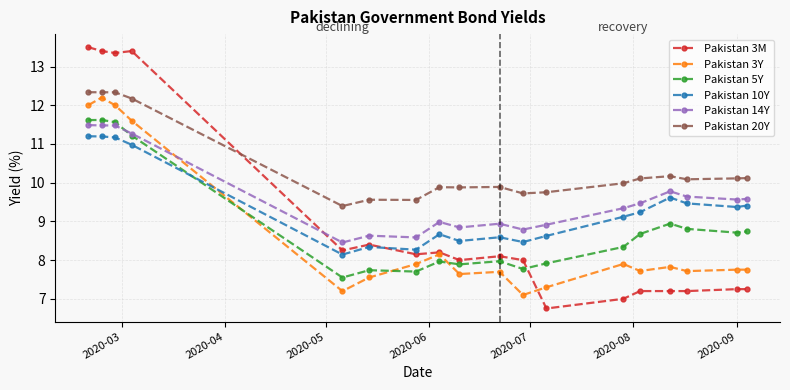

Which series has the widest spread of values?

Pakistan 3M